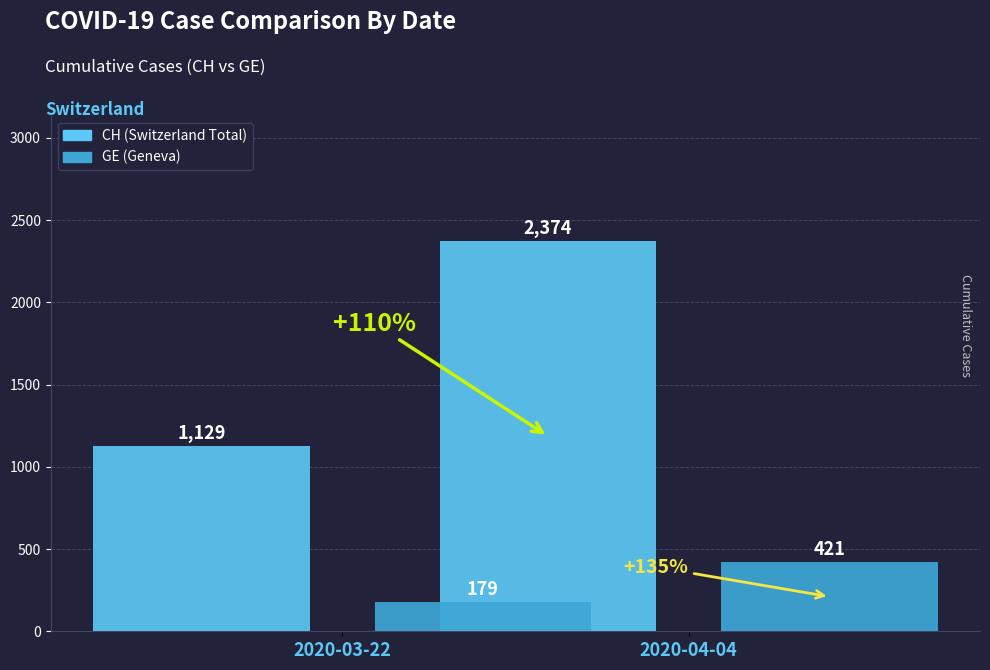

Which has a higher value, 2020-03-22 or 2020-04-04?

2020-04-04